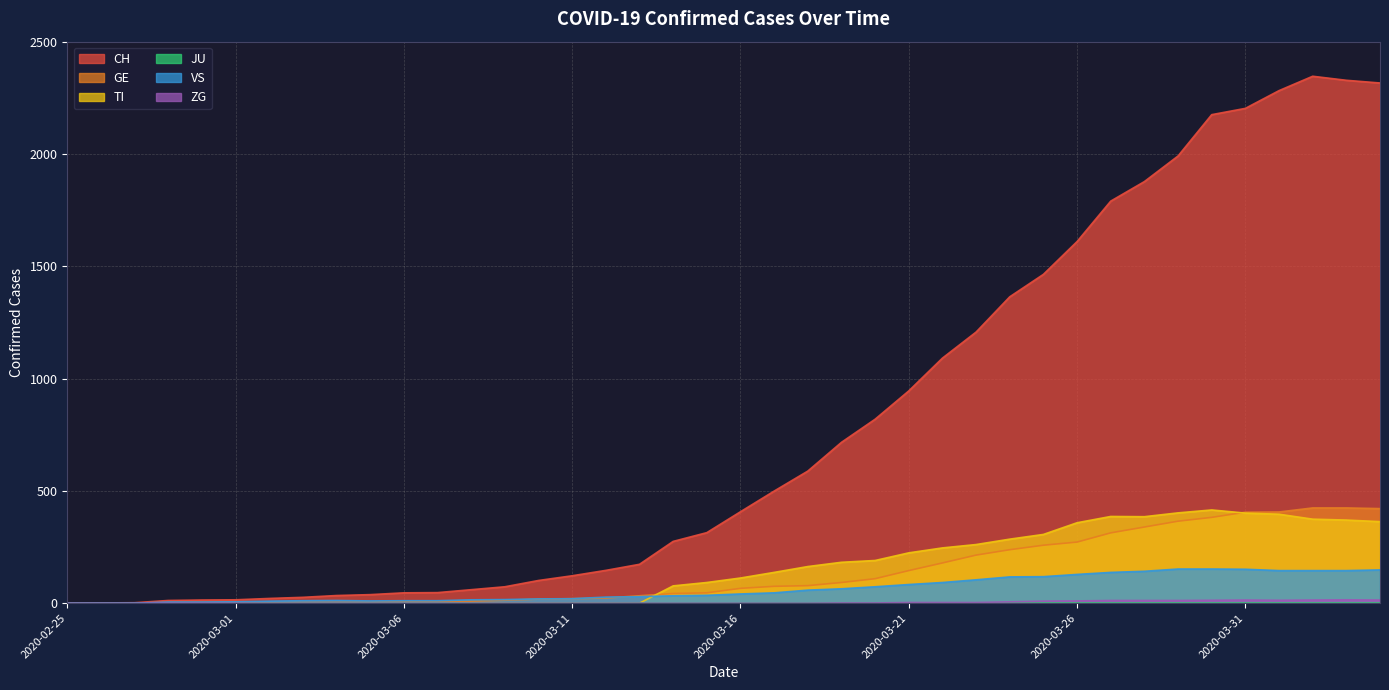

True or false: VS and ZG cross at least once.

False